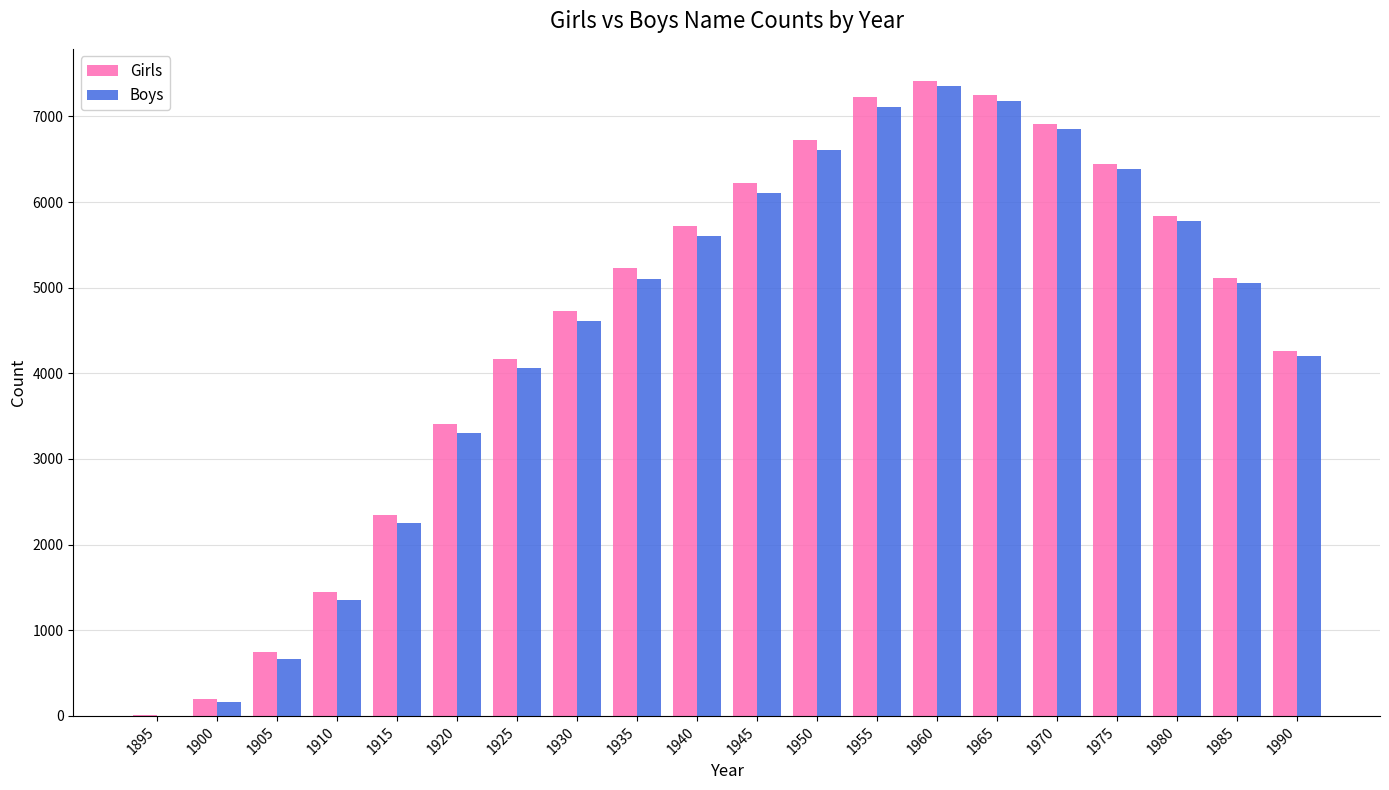

What is the difference between the Boys values at 1975 and 1895?

6377